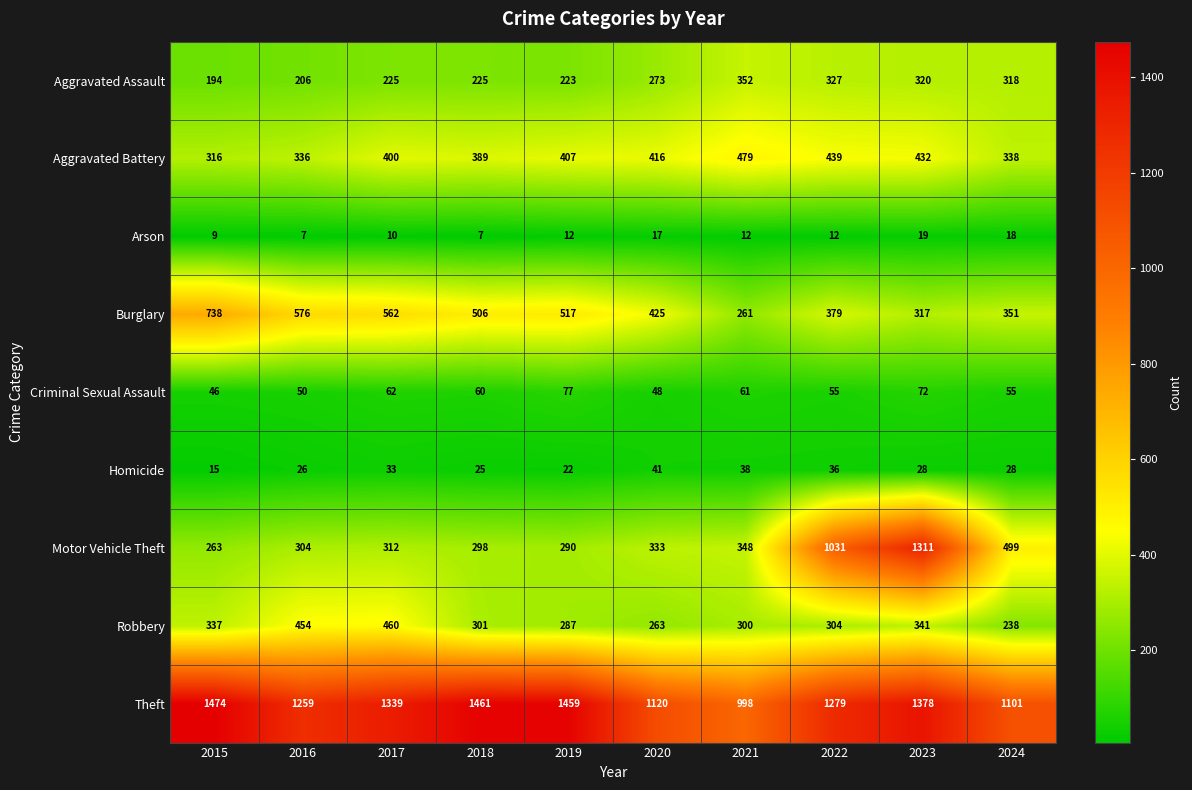

How many distinct data groups are displayed?

9